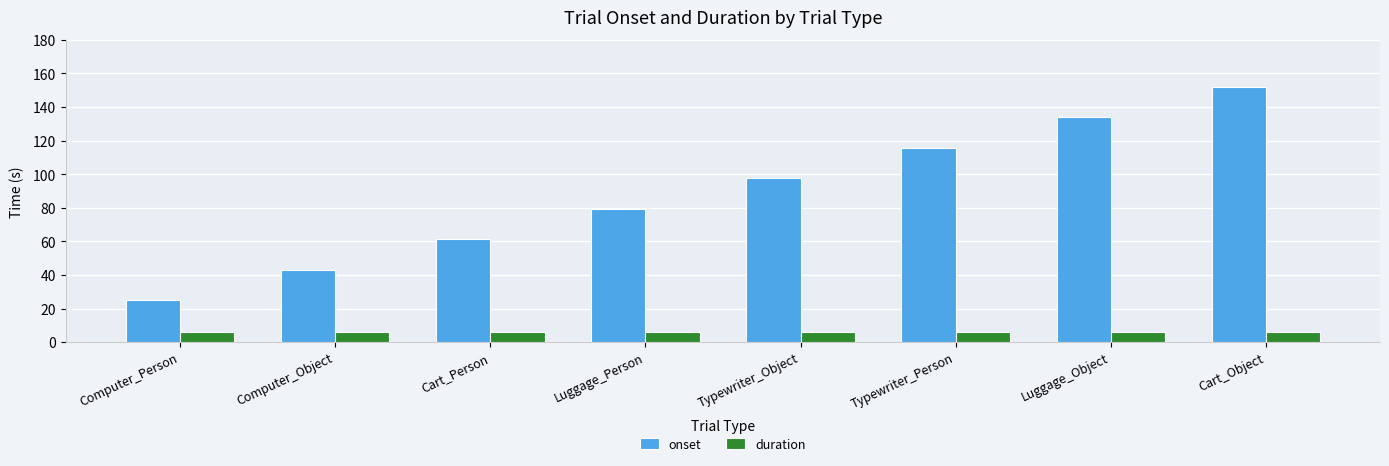

How many series are shown in this chart?

2